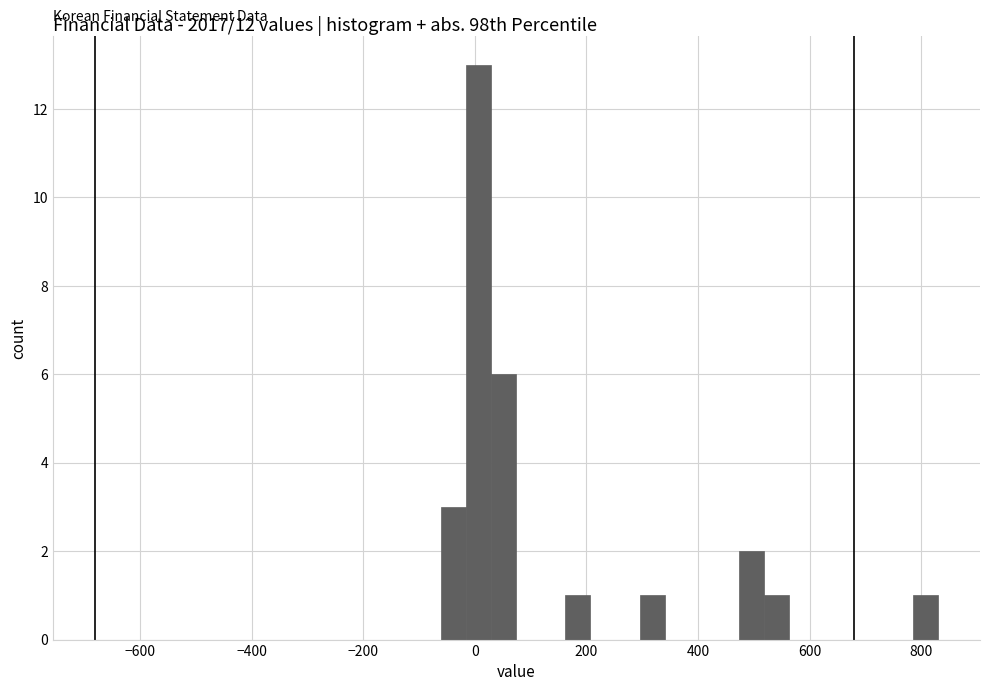

Around what value on the x-axis is the tallest bar? Give the approximate position of its centre, as read against the axis.

0